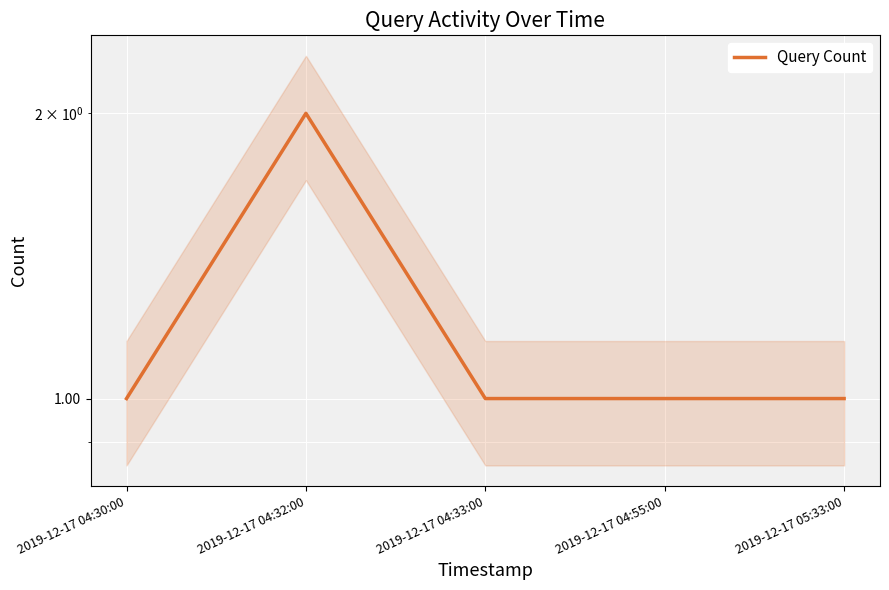

What is the sum of all values?

6